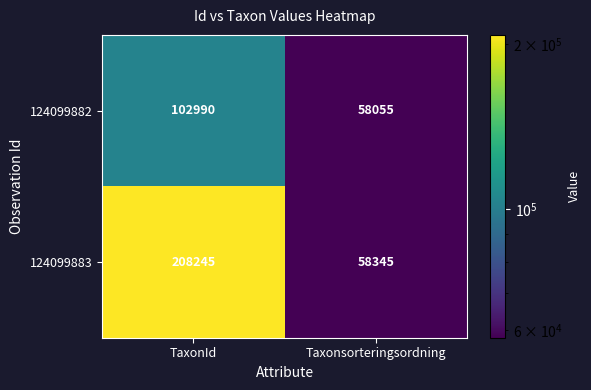

Count the number of data series in this chart.

2